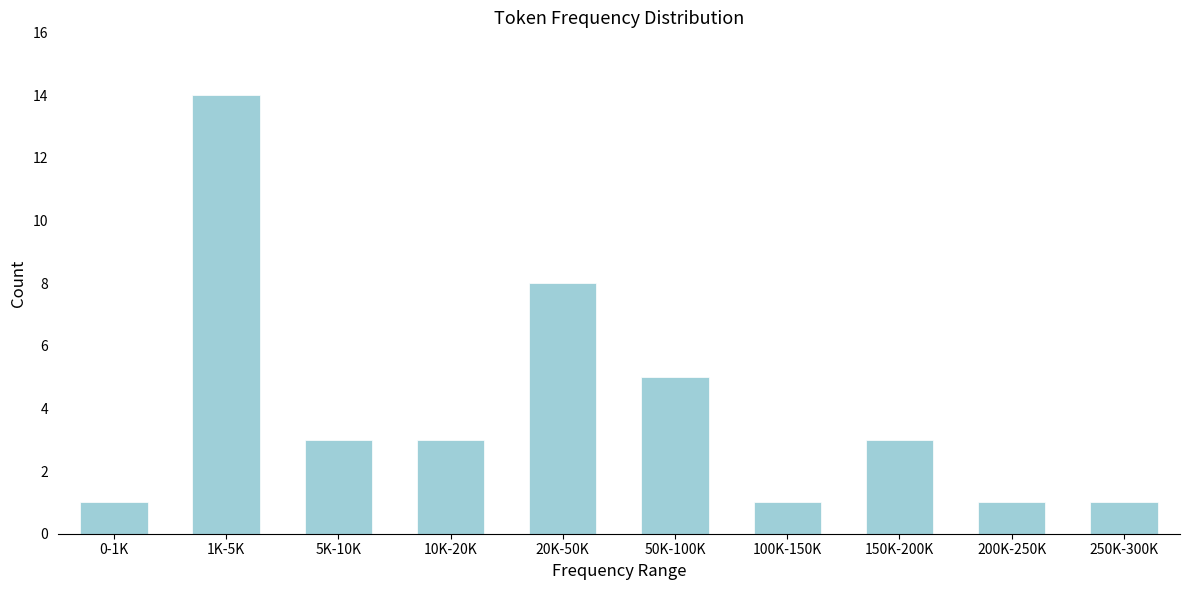

Reading left to right, what are all the values shown in this chart?

1	14	3	3	8	5	1	3	1	1